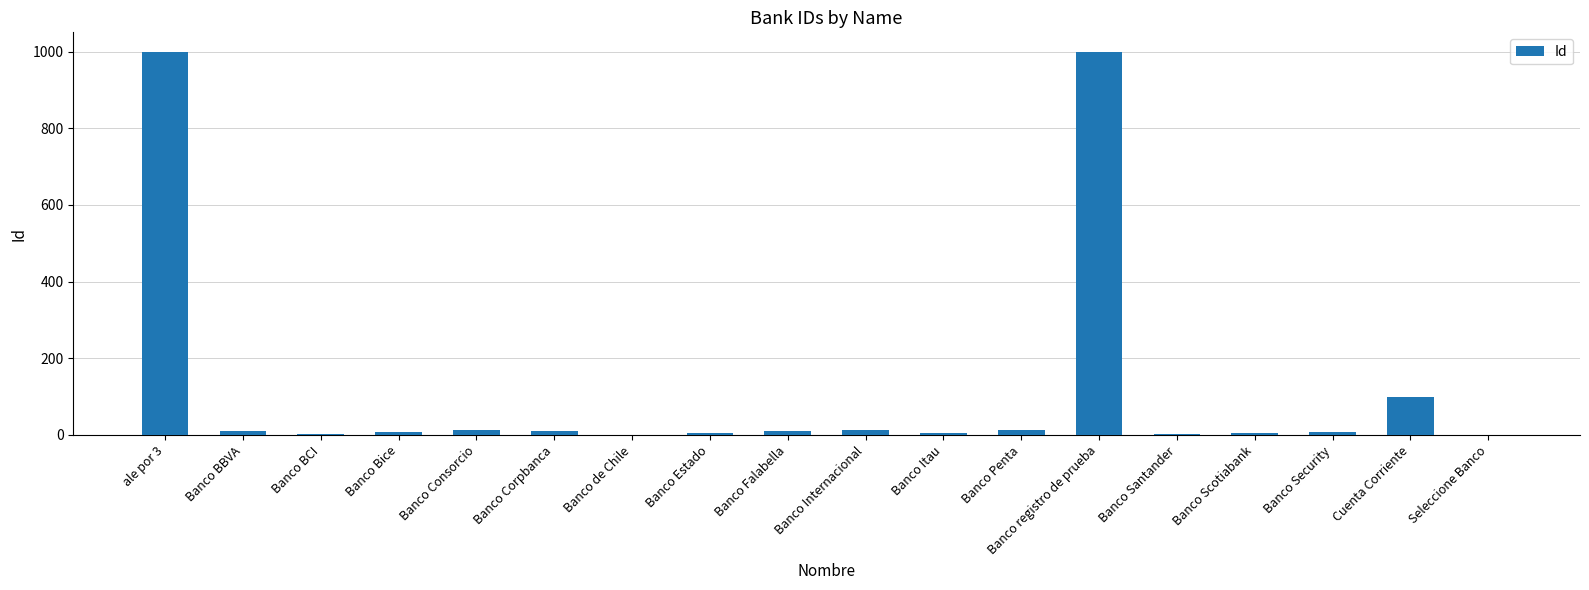

What is the ratio of the value at Banco Santander to the value at Banco BCI?

0.7